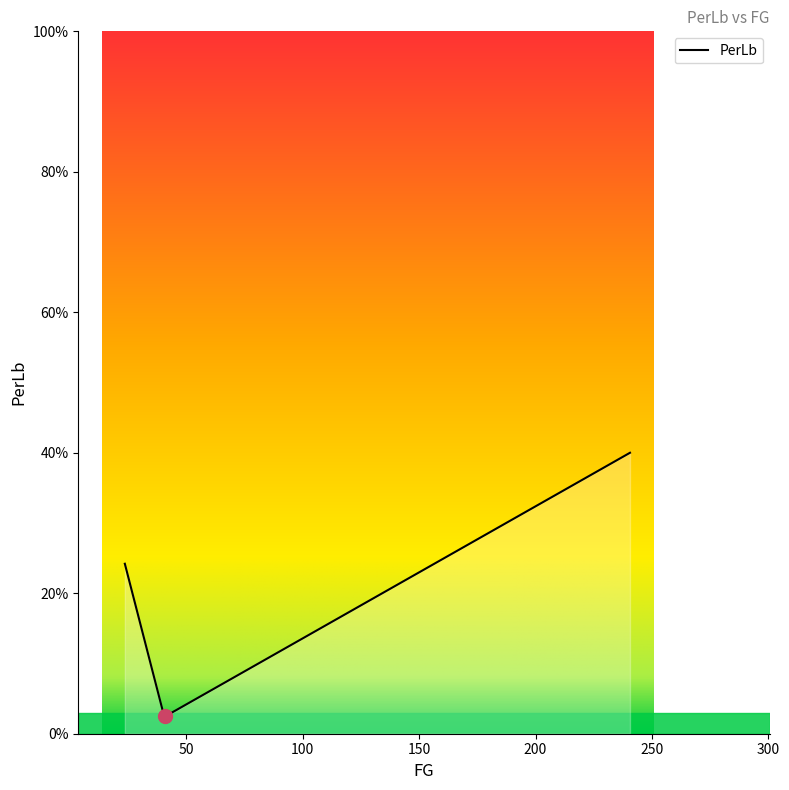

What is the average value?

20.6